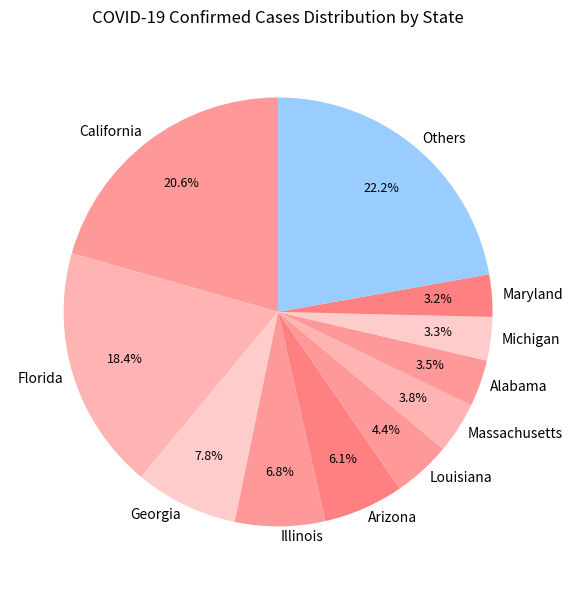

To the nearest percent, what is the difference between the largest and smallest slice percentages?

19%